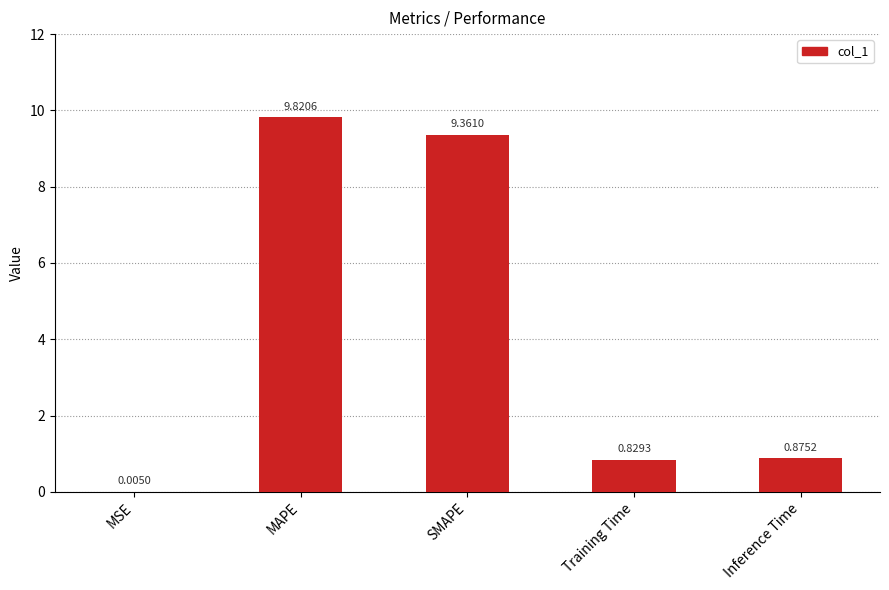

Between Inference Time and Training Time, which is larger?

Inference Time